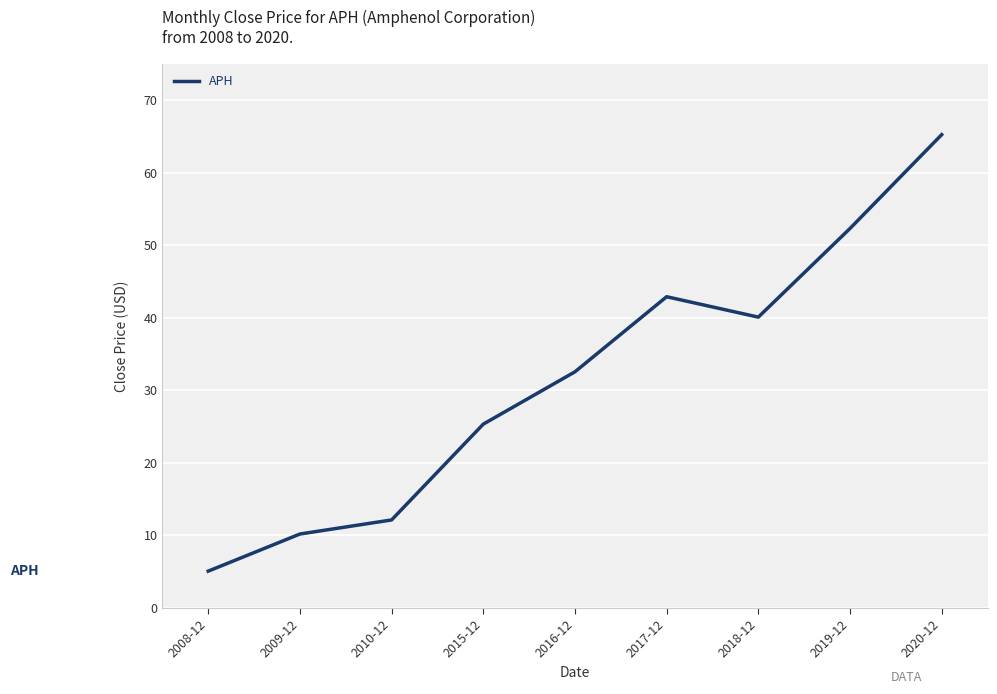

What is the approximate value at 2019-12?

52.3